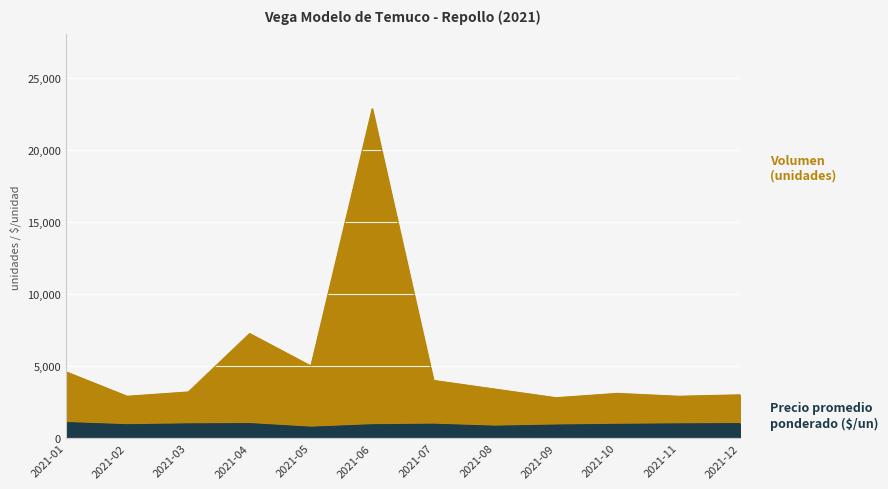

What is the total value across all series at 2021-05?

5750